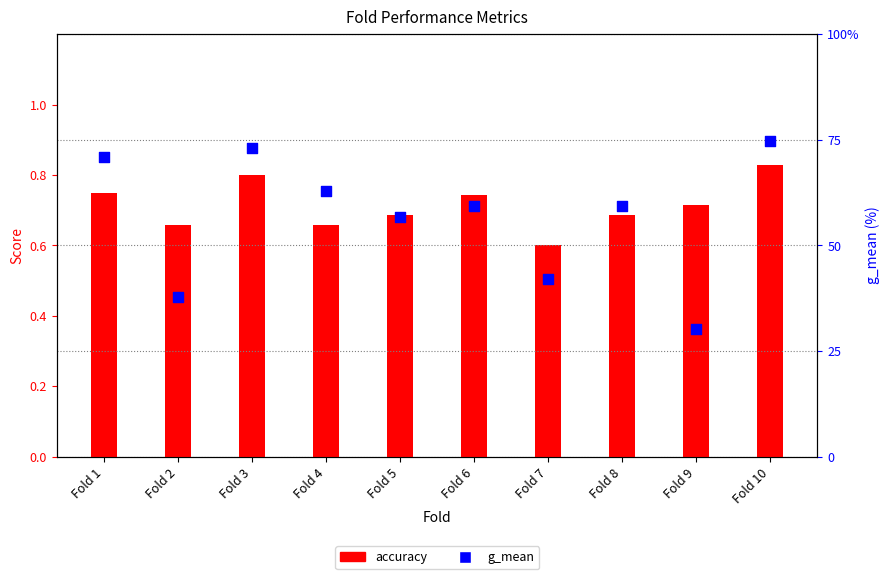

Which series has the largest total across all categories?

g_mean